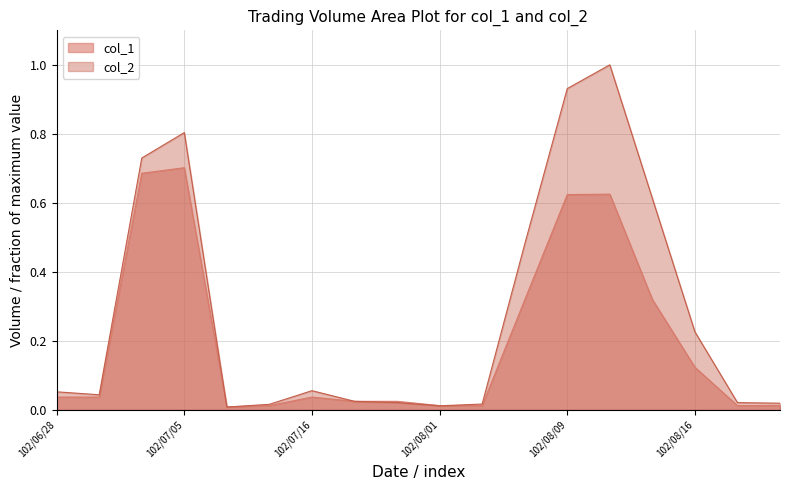

The value of col_2 at 102/08/01 is 0.0. True or false?

False